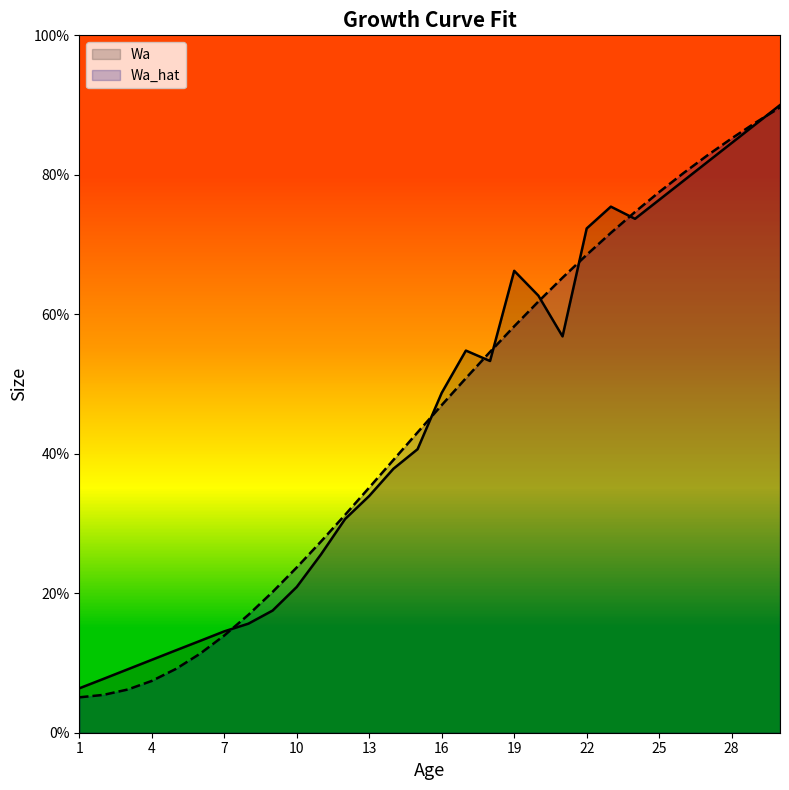

What is the difference between the second highest and minimum values in the Wa_hat series?

82.4